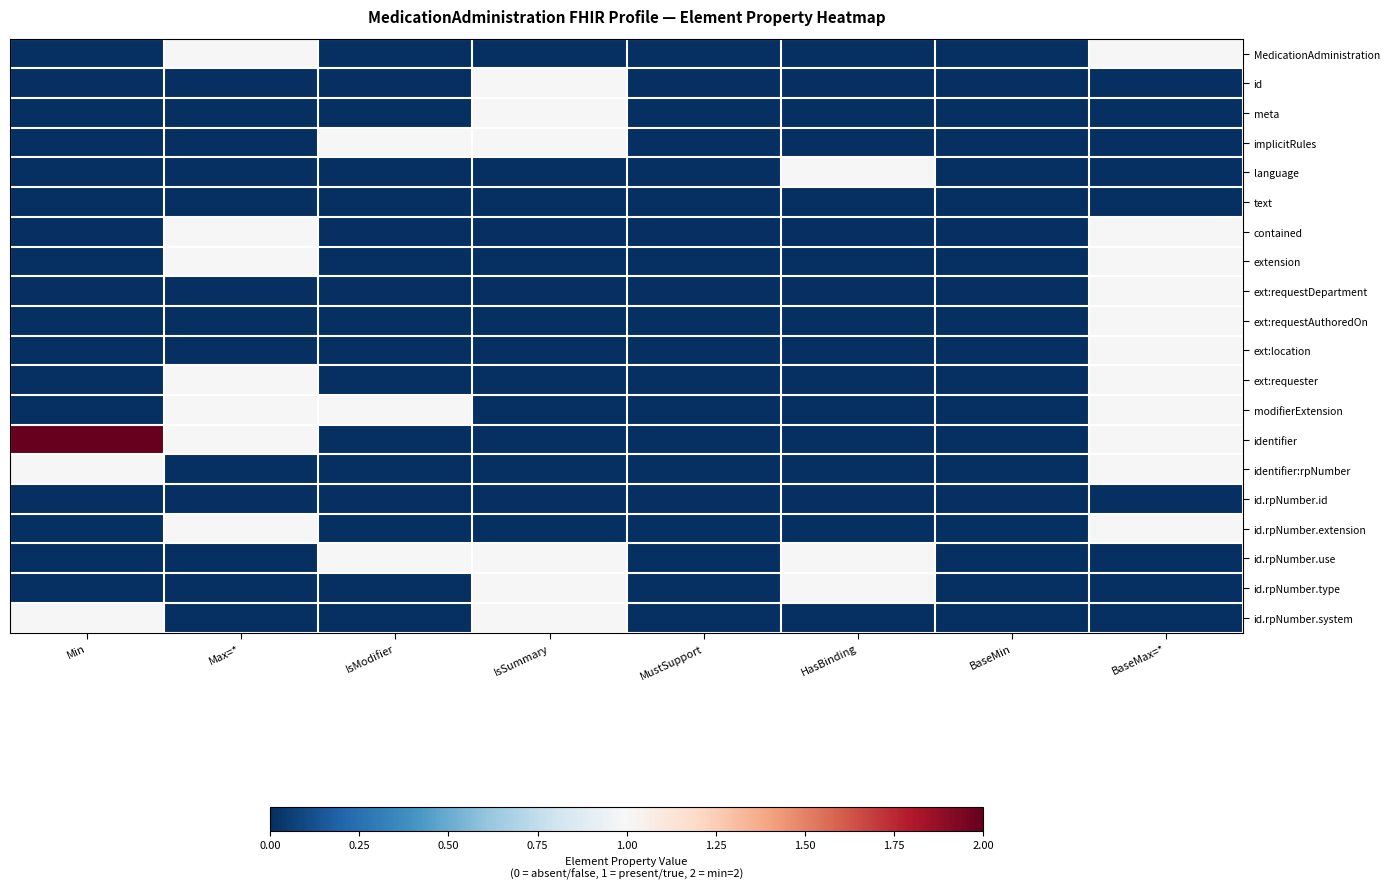

What is the maximum value shown in the chart?

2